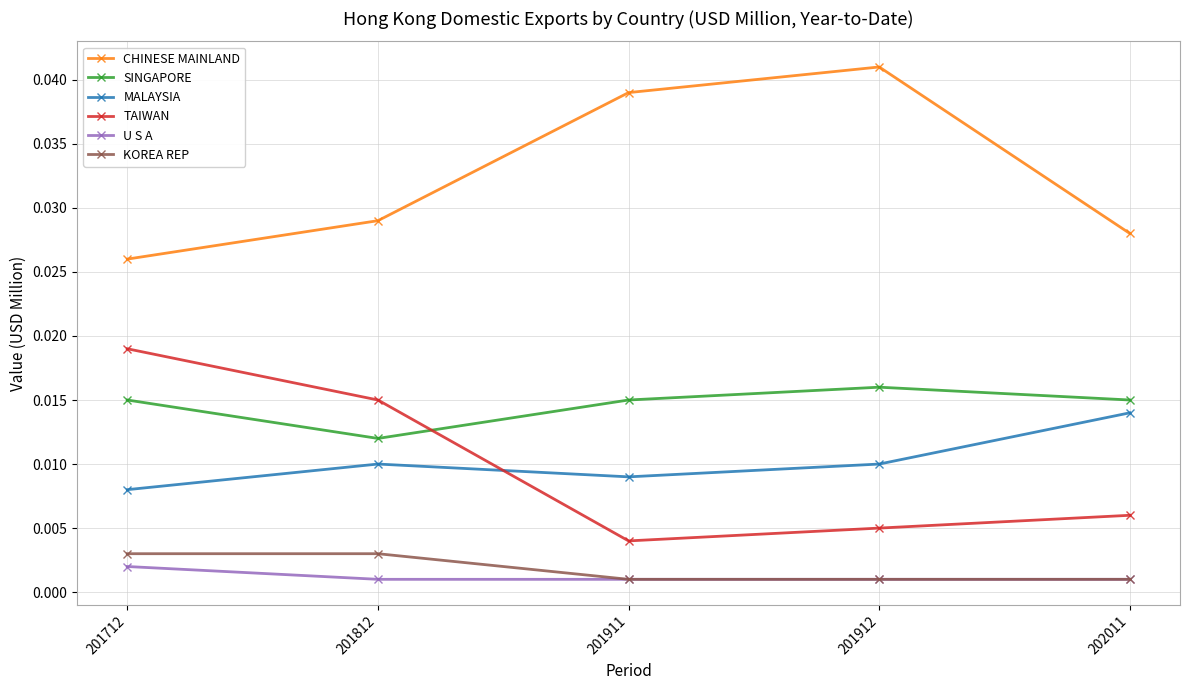

Which label corresponds to the largest value in the chart?

201912